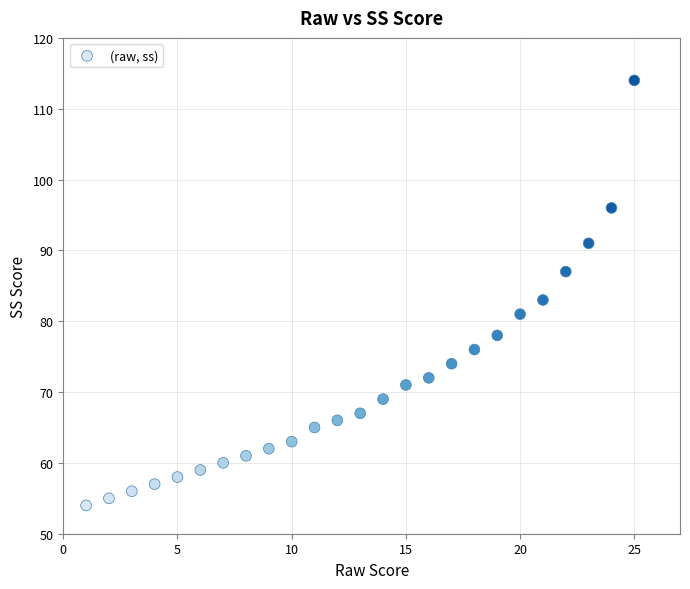

What is the range of X values (max minus min)?

24